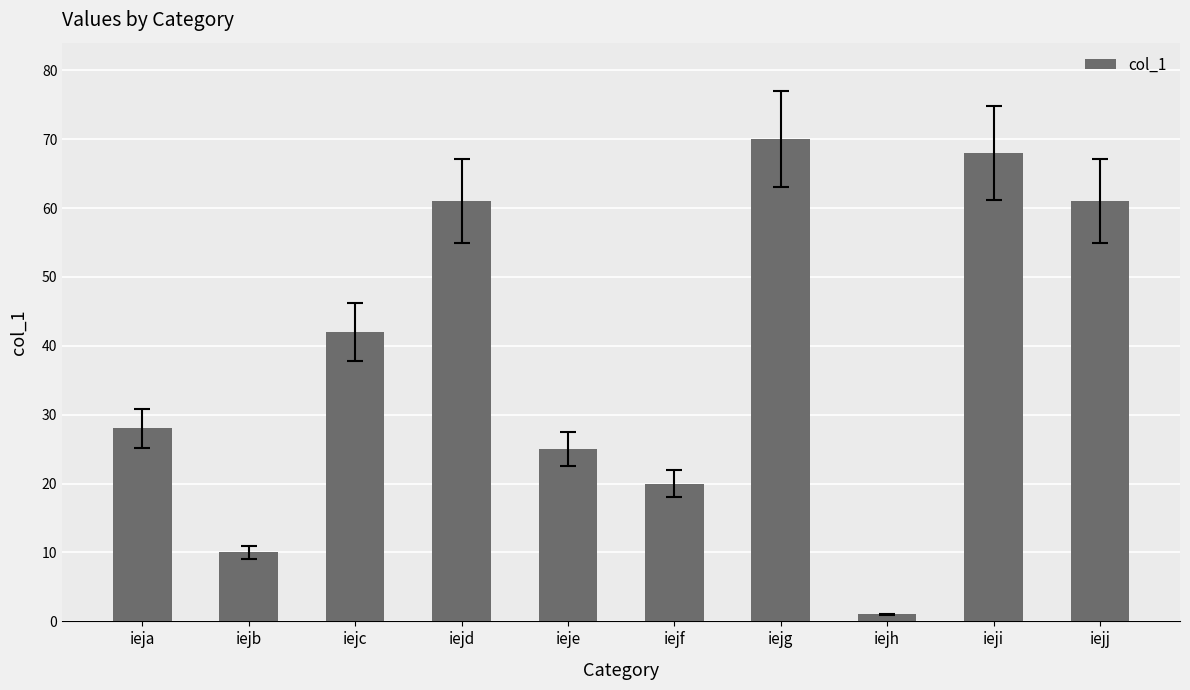

What is the approximate value at iejj, to the nearest 5?

60